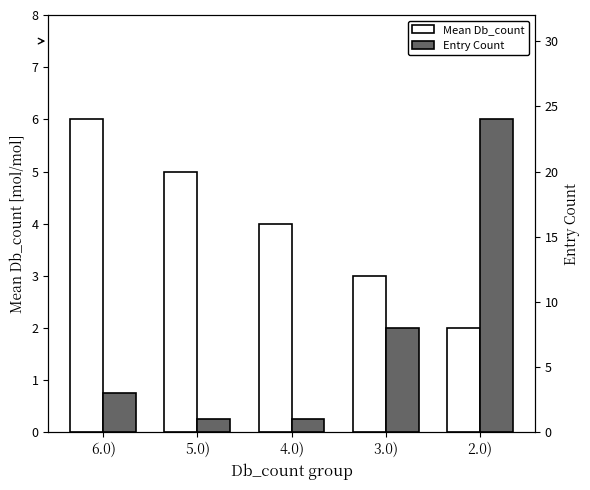

List the labels in order of Entry Count value, largest first.

2.0), 3.0), 6.0), 5.0), 4.0)